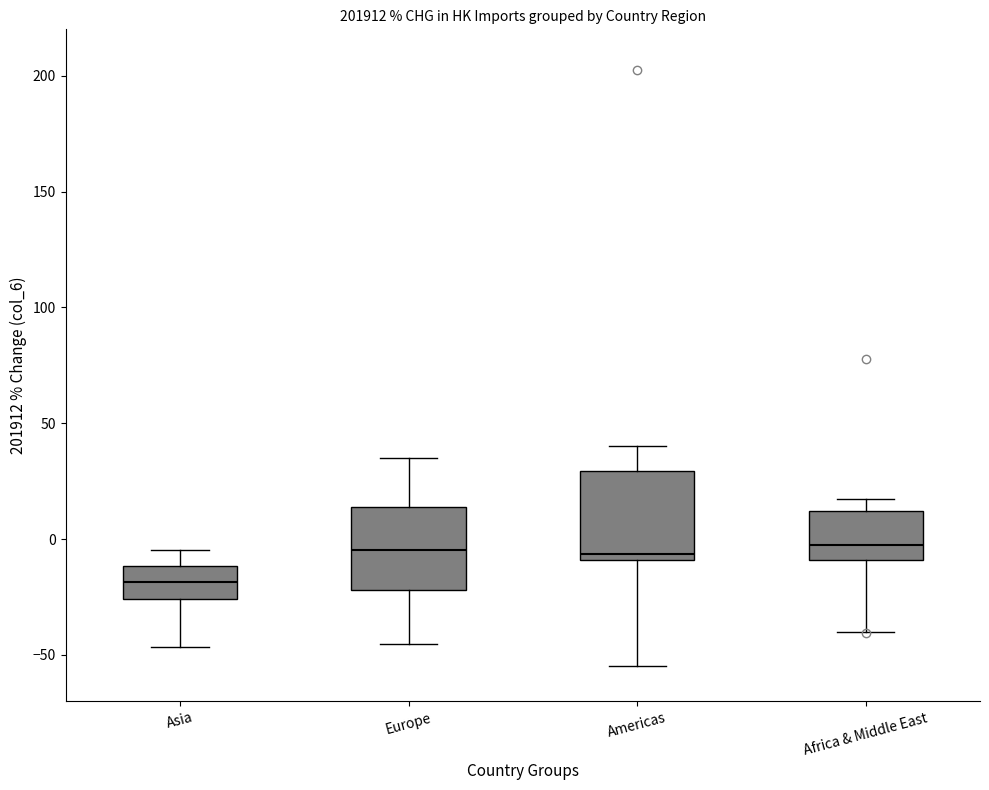

Which box has the lowest median line?

Asia